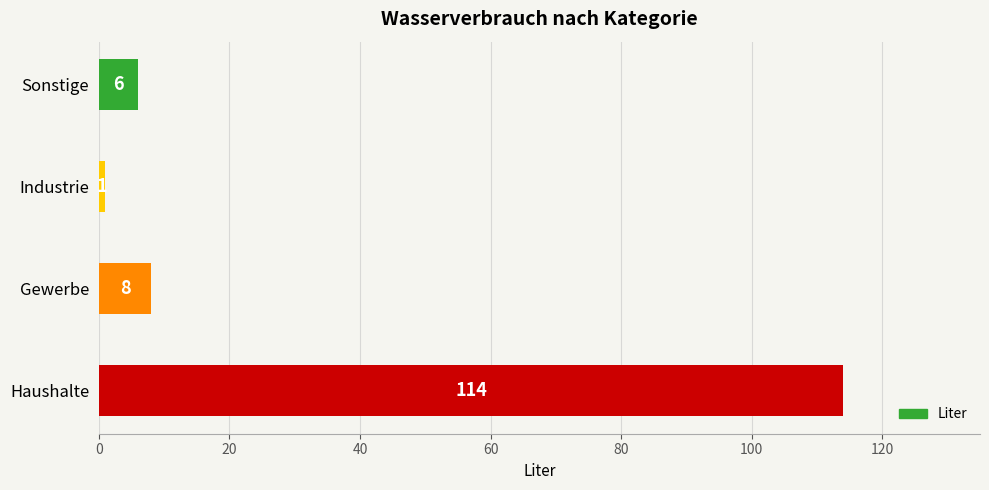

What is the sum of all values?

129